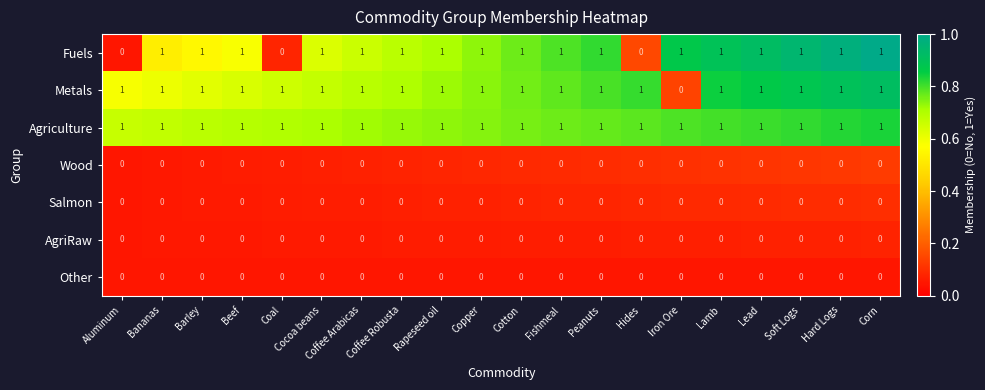

Is the value of Wood at Cotton greater than the value of Agriculture at Lamb?

No